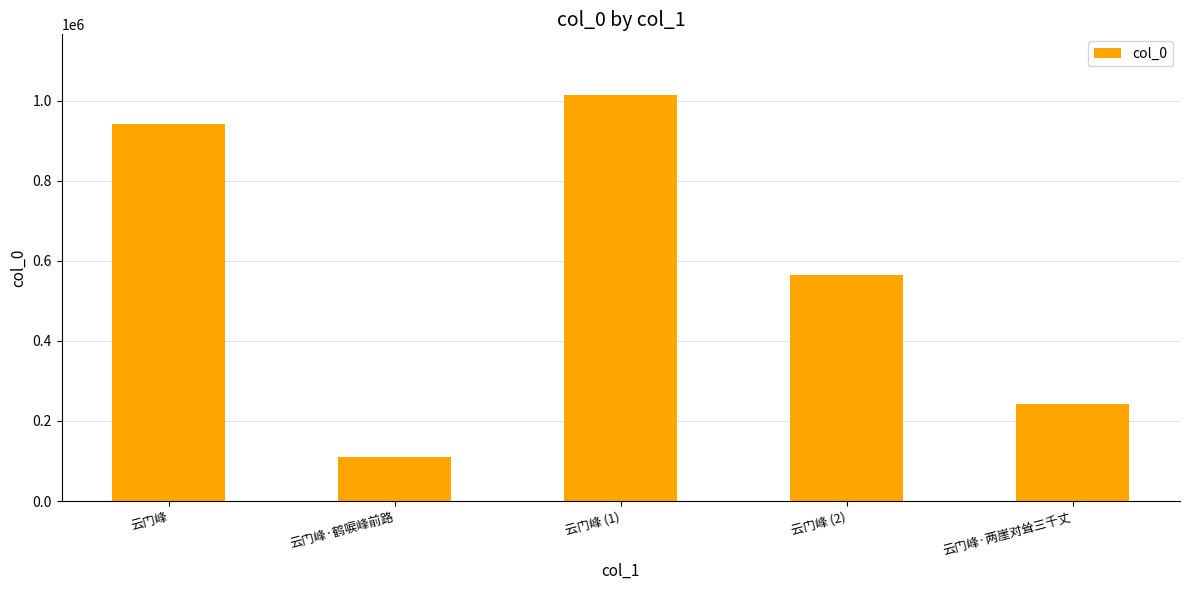

True or false: the data shows 533956 at 云门峰 (1).

False